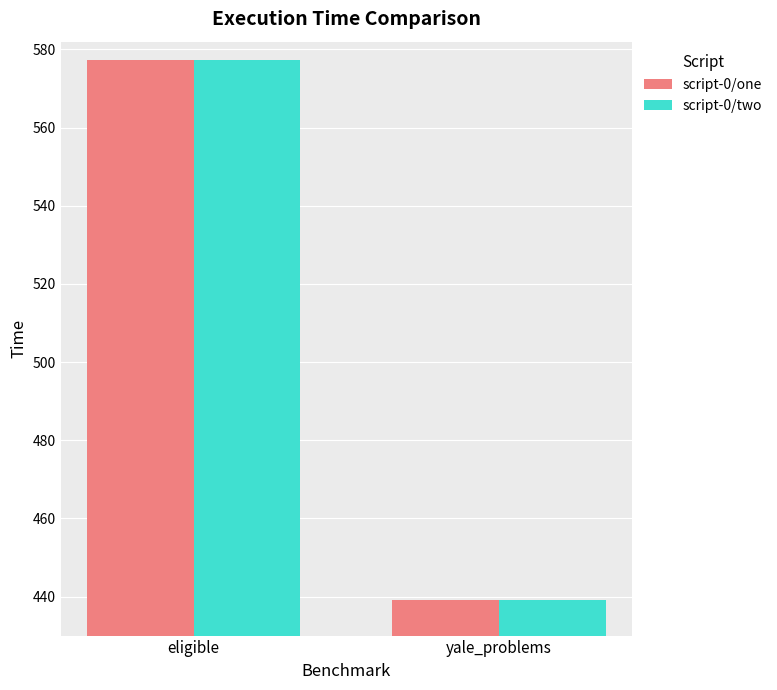

At which category does the chart reach its minimum across all series?

yale_problems